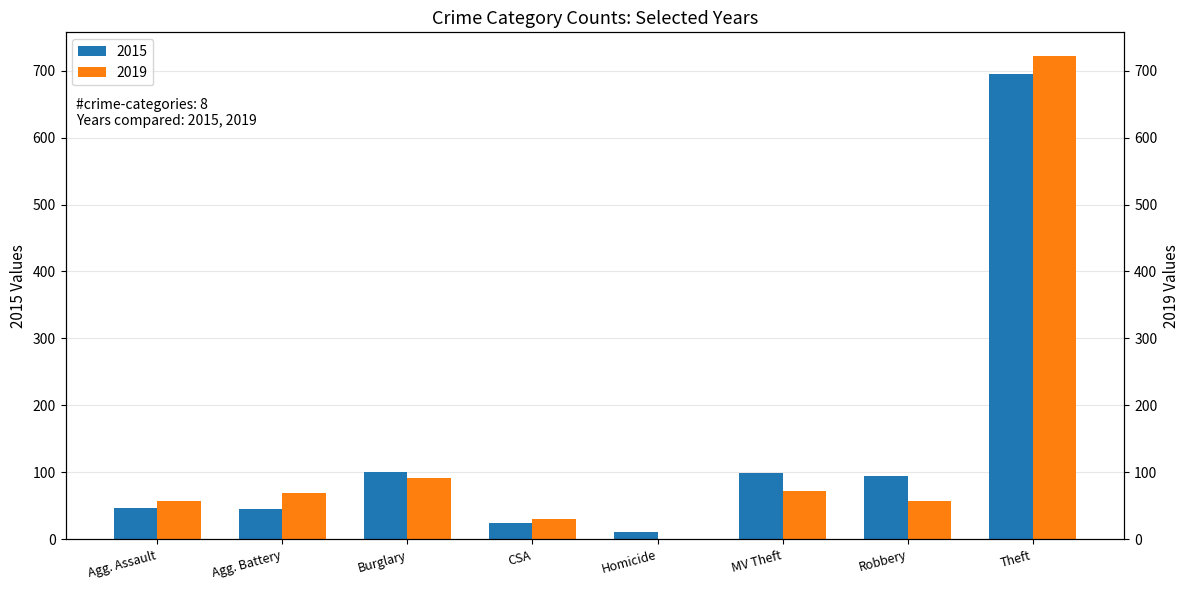

Which category has the highest value in the 2019 series?

Theft